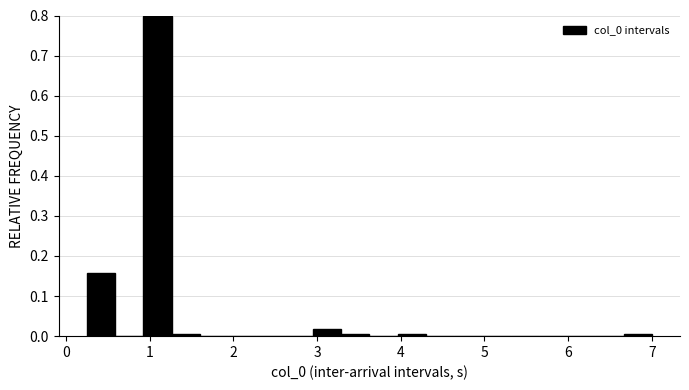

Read against the x-axis, roughly where is the centre of the tallest bar?

1.1